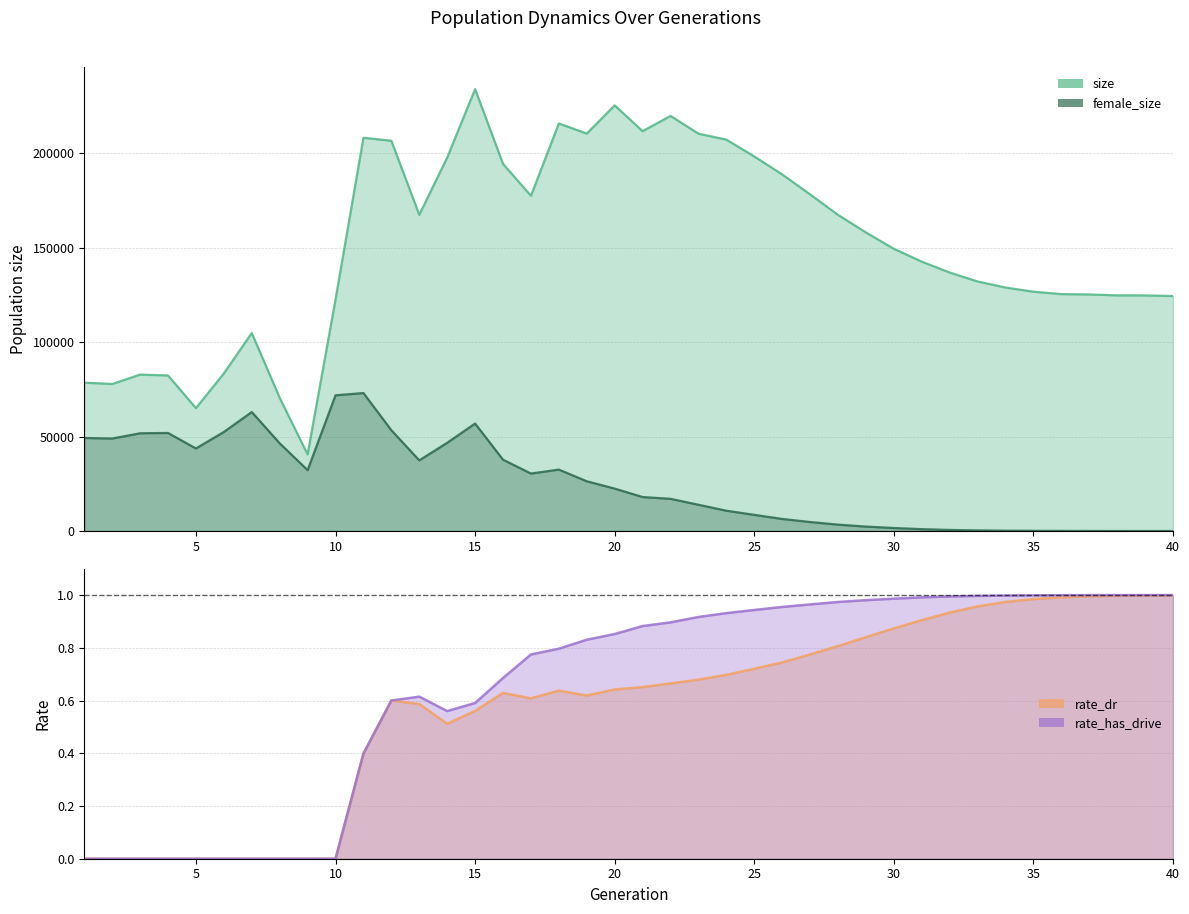

What is the difference between the rate_has_drive values at 3 and 14?

0.6